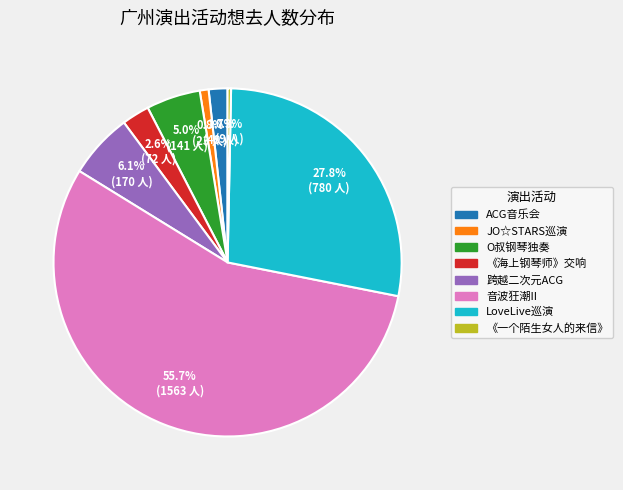

Is there any slice that represents more than half of the pie?

Yes